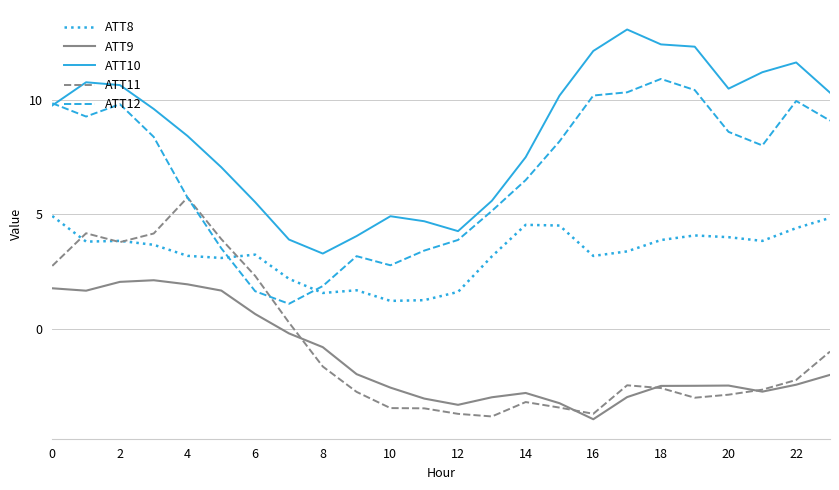

Which series has the largest total across all categories?

ATT10